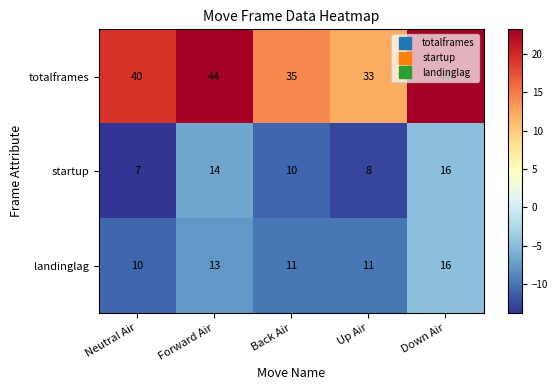

At which category is the sum across all series the highest?

Down Air